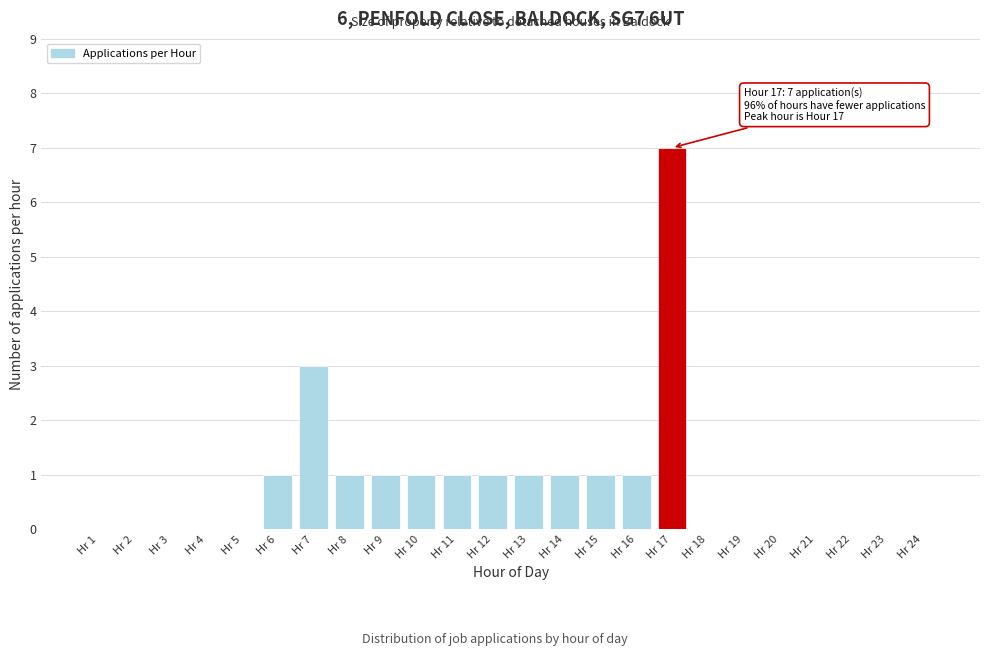

Reading left to right, list all the values displayed in this chart.

Hr 1=0	Hr 2=0	Hr 3=0	Hr 4=0	Hr 5=0	Hr 6=1	Hr 7=3	Hr 8=1	Hr 9=1	Hr 10=1	Hr 11=1	Hr 12=1	Hr 13=1	Hr 14=1	Hr 15=1	Hr 16=1	Hr 17=7	Hr 18=0	Hr 19=0	Hr 20=0	Hr 21=0	Hr 22=0	Hr 23=0	Hr 24=0